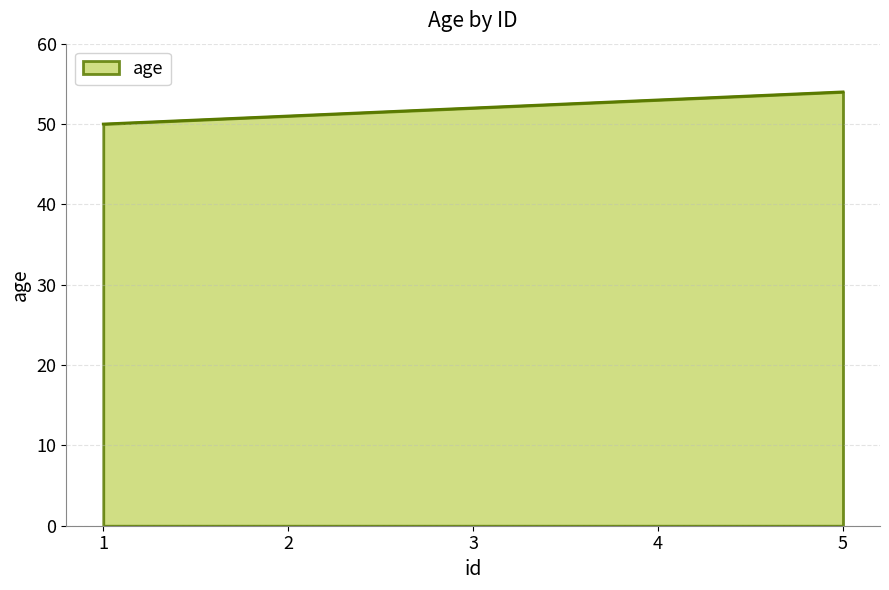

What is the minimum value shown in the chart?

50